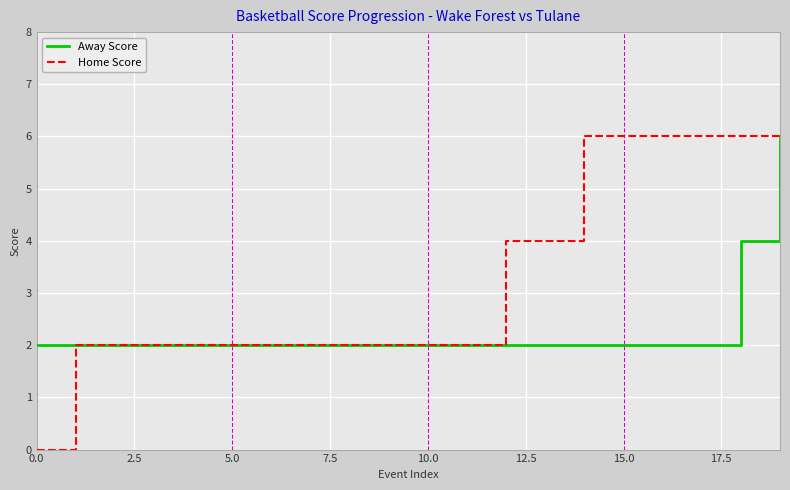

Which series has the widest spread of values?

Home Score